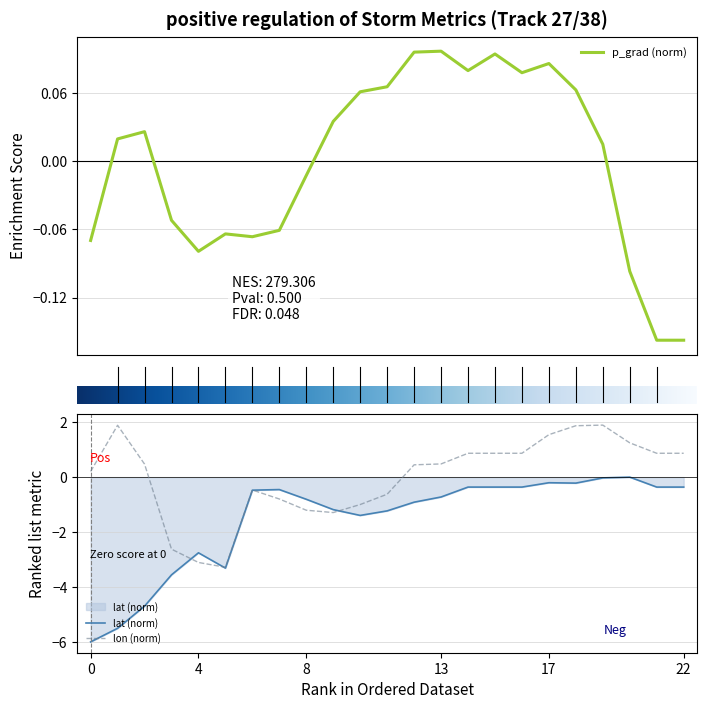

In p_grad, how many points are lower than both neighbors (excluding endpoints)?

4